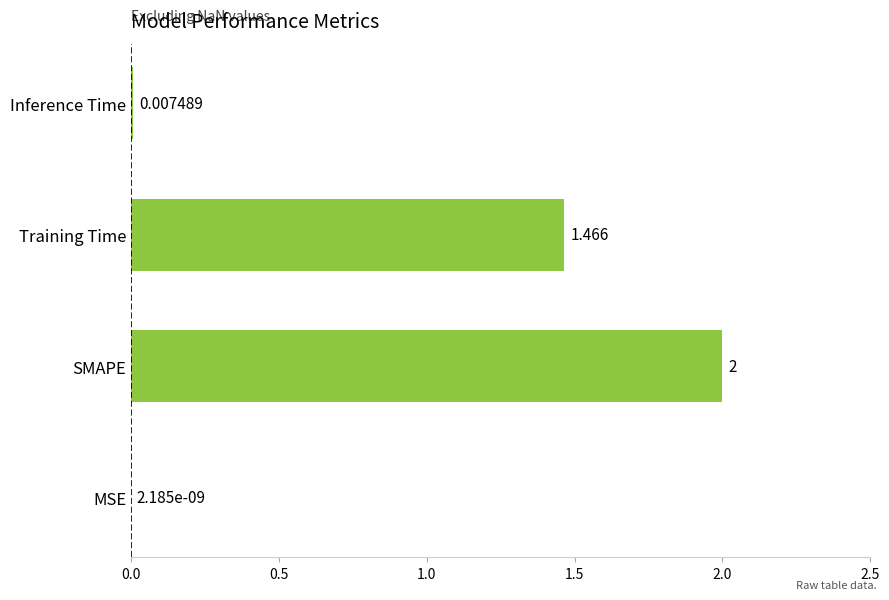

Between Training Time and MSE, which is larger?

Training Time